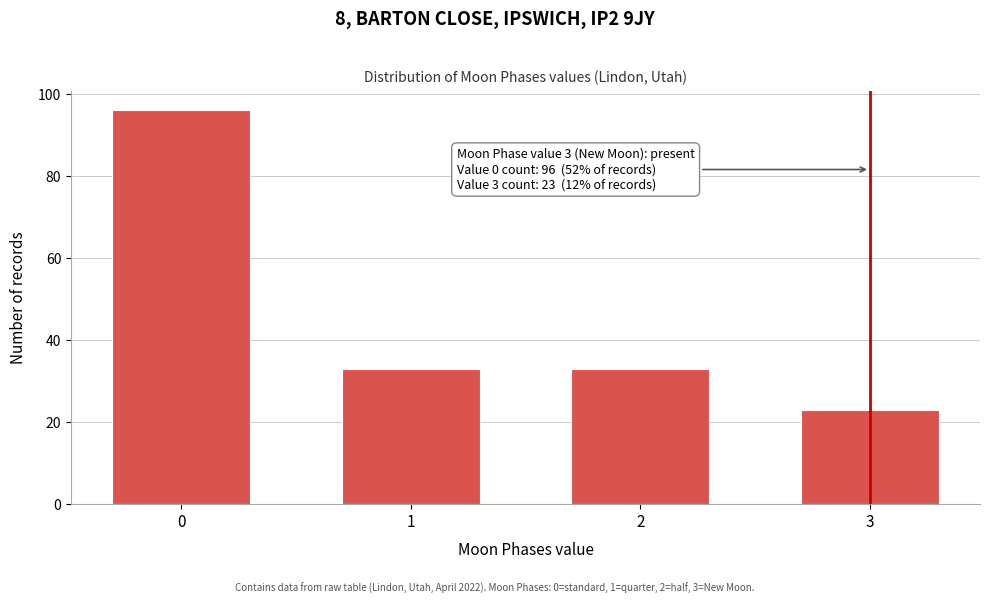

Reading left to right, extract all data points from this chart.

0=96	1=33	2=33	3=23